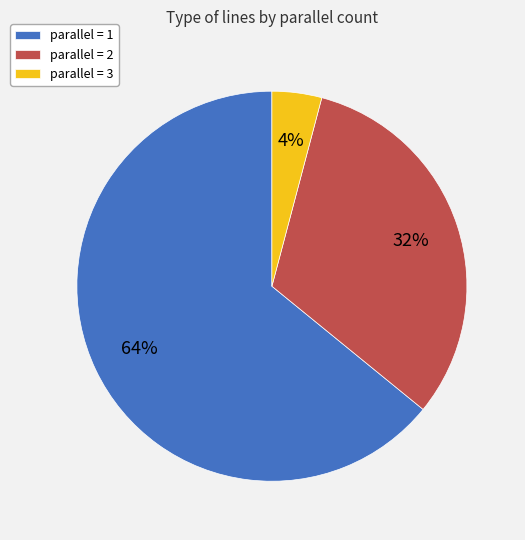

To the nearest percent, what percentage of the pie is parallel = 2?

32%